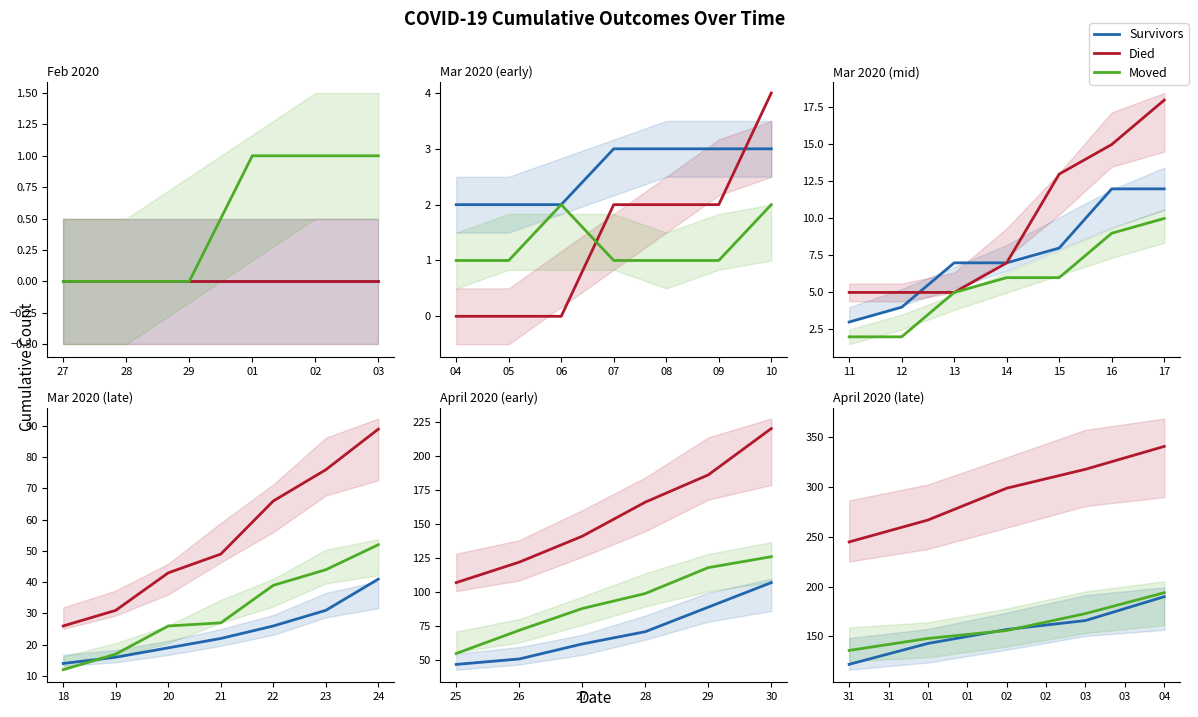

True or false: Survivors has a value of 30 at 31.

False